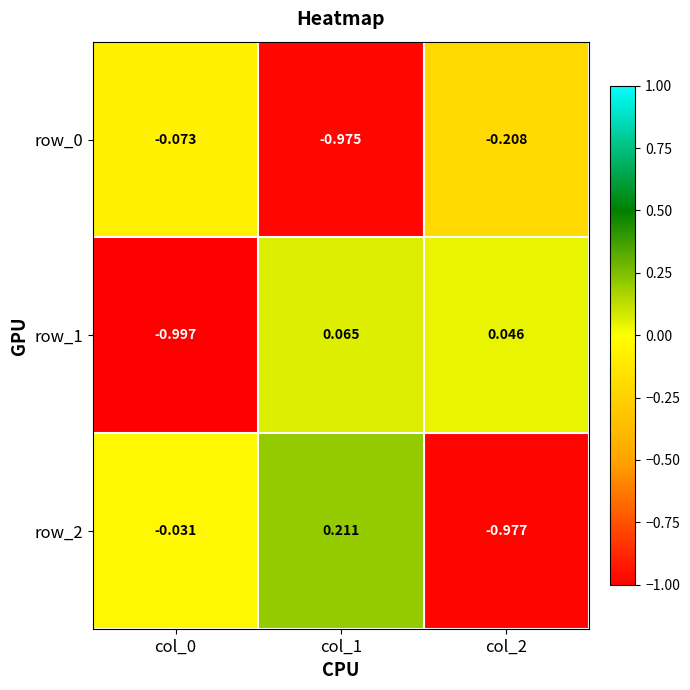

What is the average value of the row_2 series?

-0.3